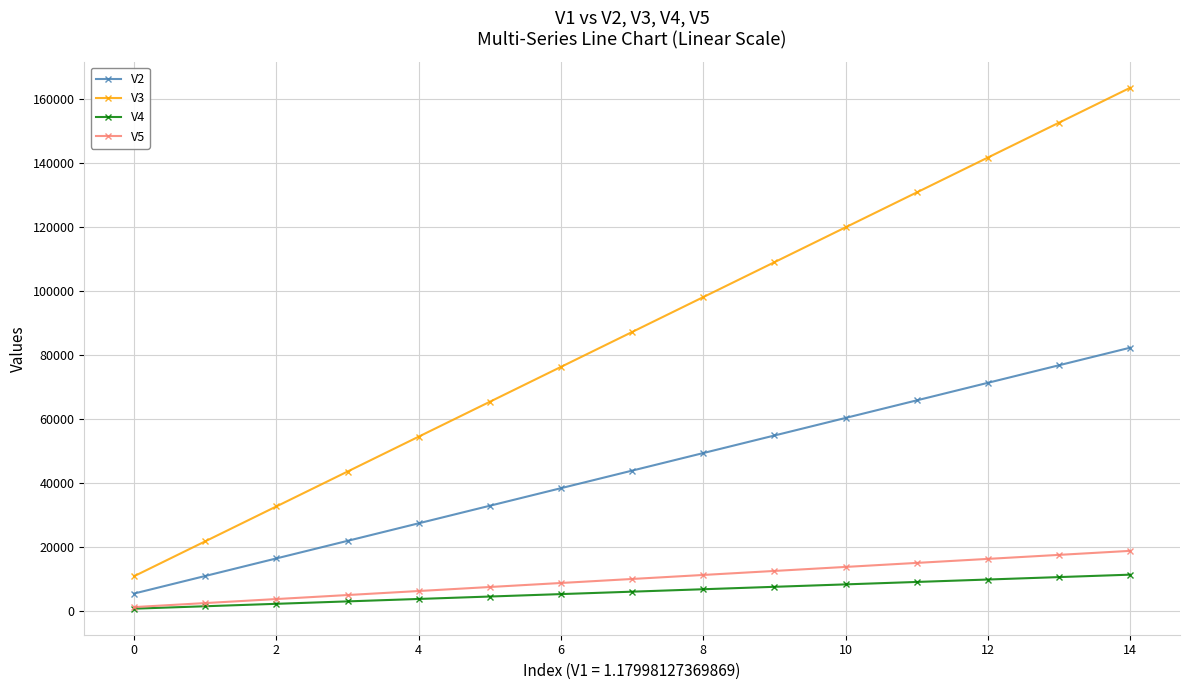

How many lines are shown in the chart?

4